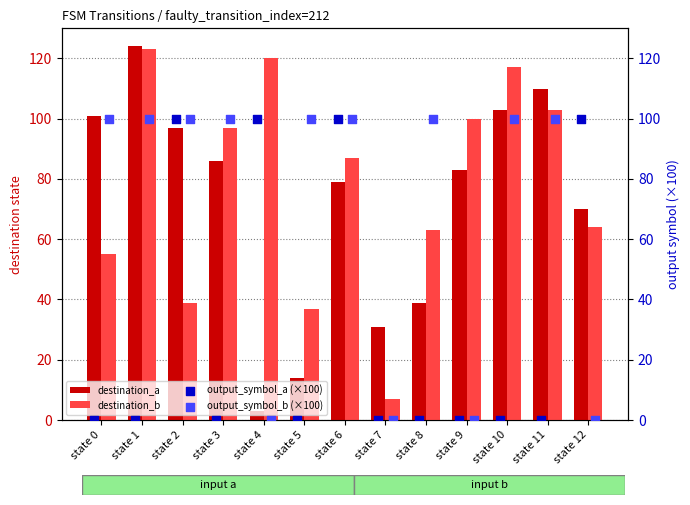

What are all the series names shown in the legend?

destination_a, destination_b, output_symbol_a (×100), output_symbol_b (×100)